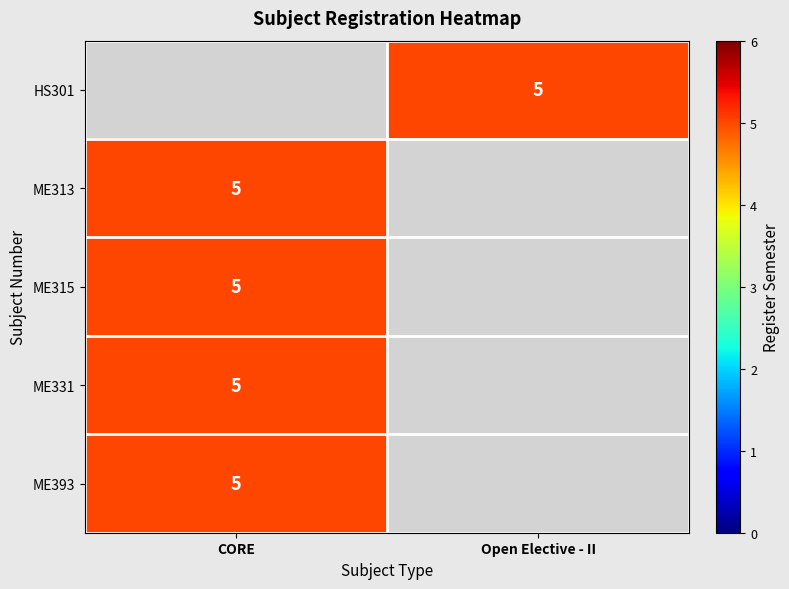

Count the number of categories in the chart.

2